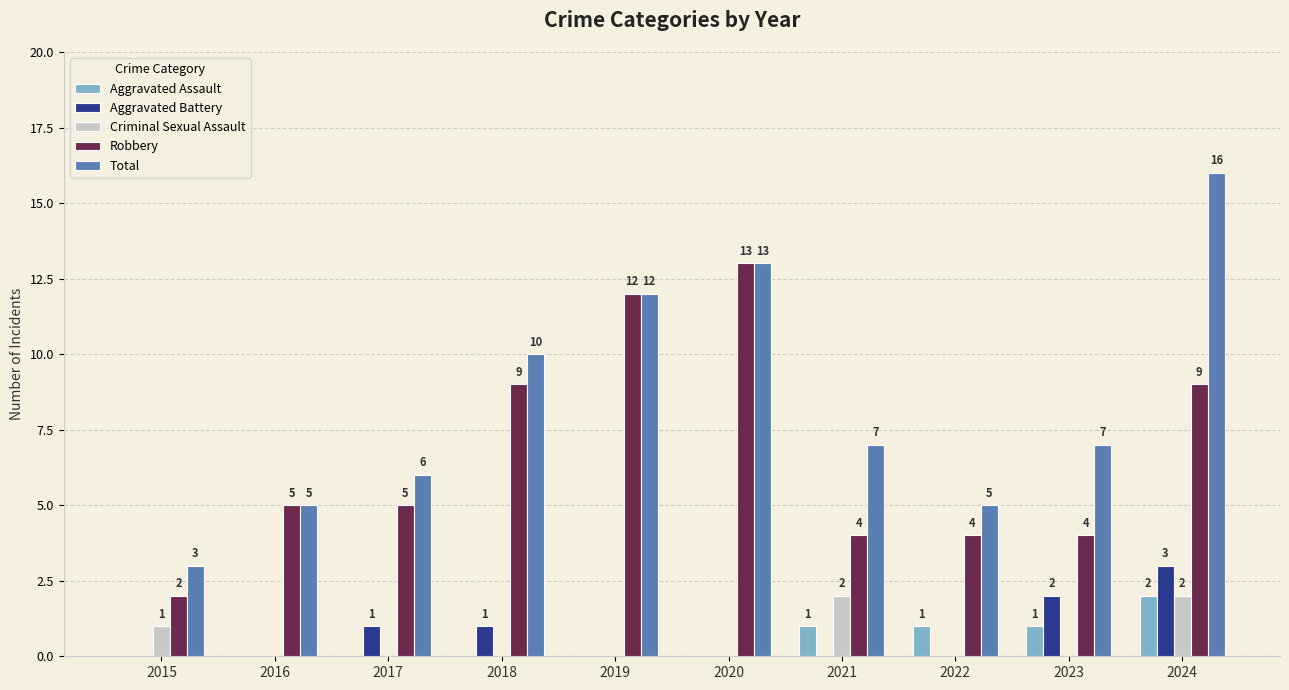

Reading right to left, what are all the values shown in this chart?

Aggravated Assault: 2024=2	2023=1	2022=1	2021=1	2020=0	2019=0	2018=0	2017=0	2016=0	2015=0
Aggravated Battery: 2024=3	2023=2	2022=0	2021=0	2020=0	2019=0	2018=1	2017=1	2016=0	2015=0
Criminal Sexual Assault: 2024=2	2023=0	2022=0	2021=2	2020=0	2019=0	2018=0	2017=0	2016=0	2015=1
Robbery: 2024=9	2023=4	2022=4	2021=4	2020=13	2019=12	2018=9	2017=5	2016=5	2015=2
Total: 2024=16	2023=7	2022=5	2021=7	2020=13	2019=12	2018=10	2017=6	2016=5	2015=3